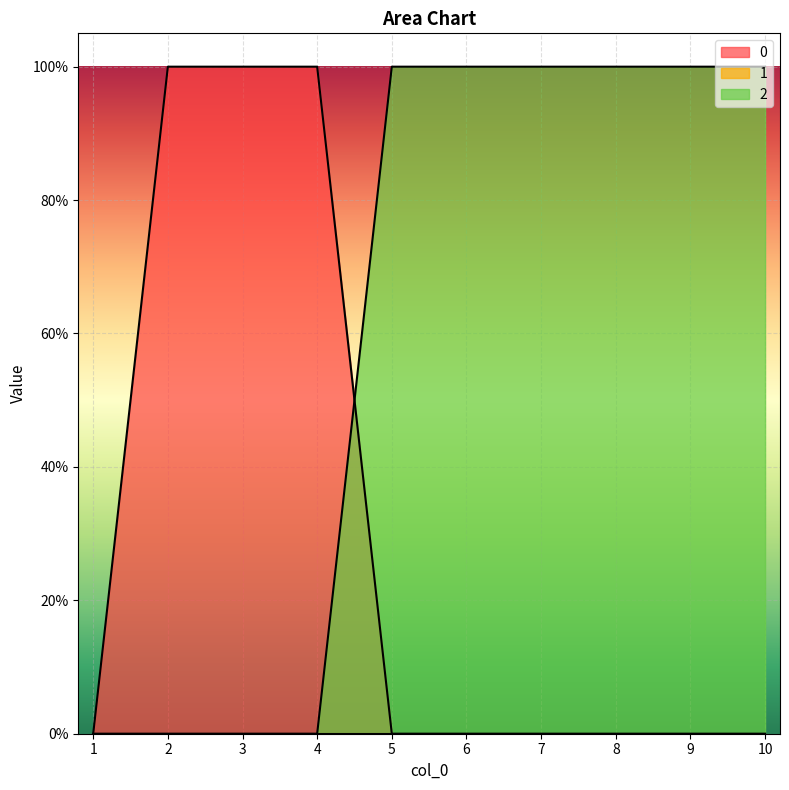

Rank the series by their maximum value, from highest to lowest.

0, 2